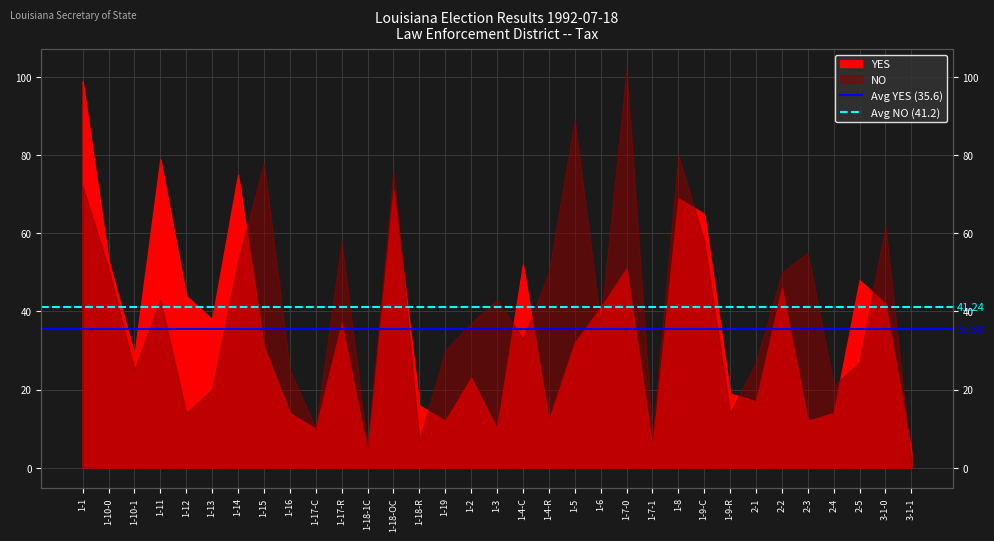

True or false: Avg YES (35.6) has a value of 35.6 at 1-10-0.

True